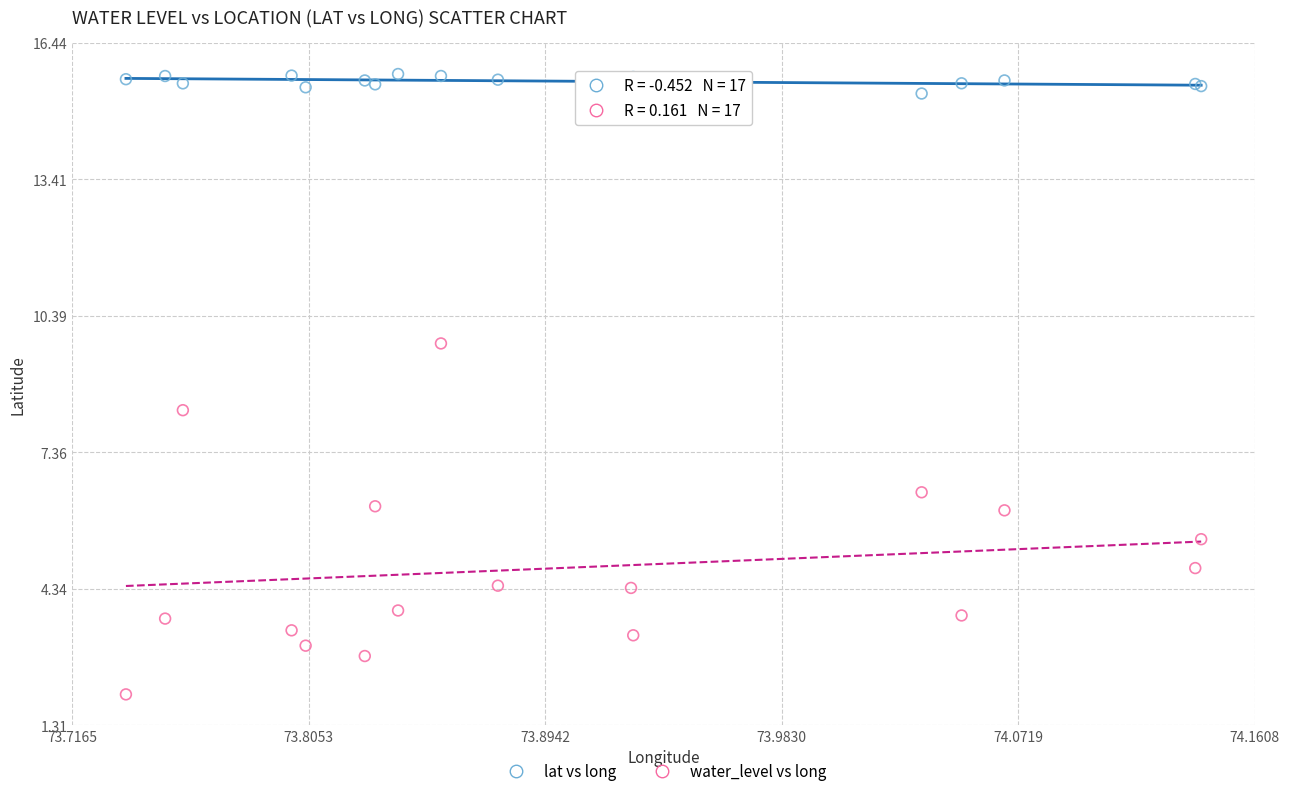

Which series reaches the minimum Y coordinate?

water_level vs long